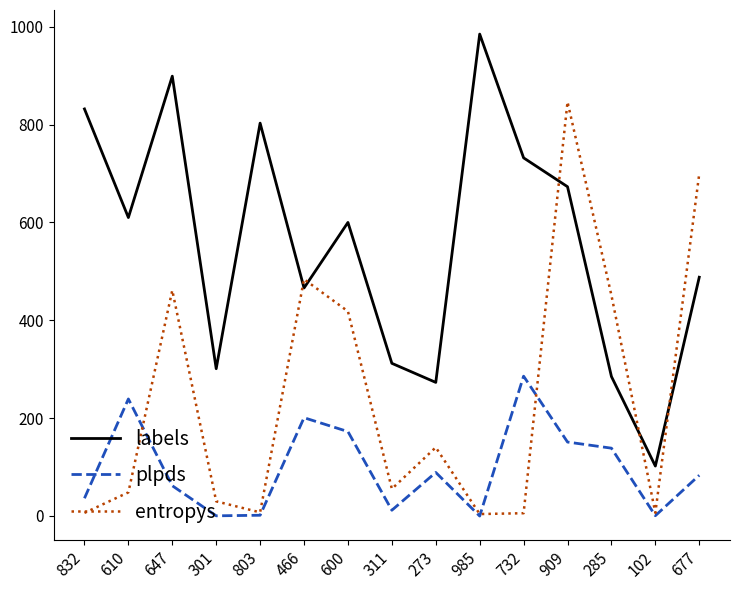

Between 803 and 985, which series saw the biggest shift?

labels